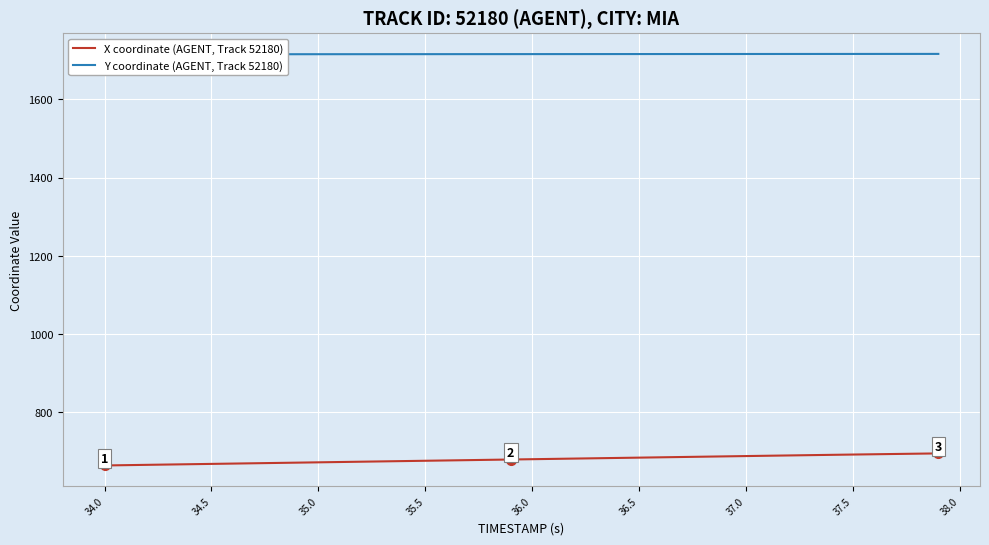

The X coordinate (AGENT, Track 52180) series shows 690.9 at 37.5. True or false?

True